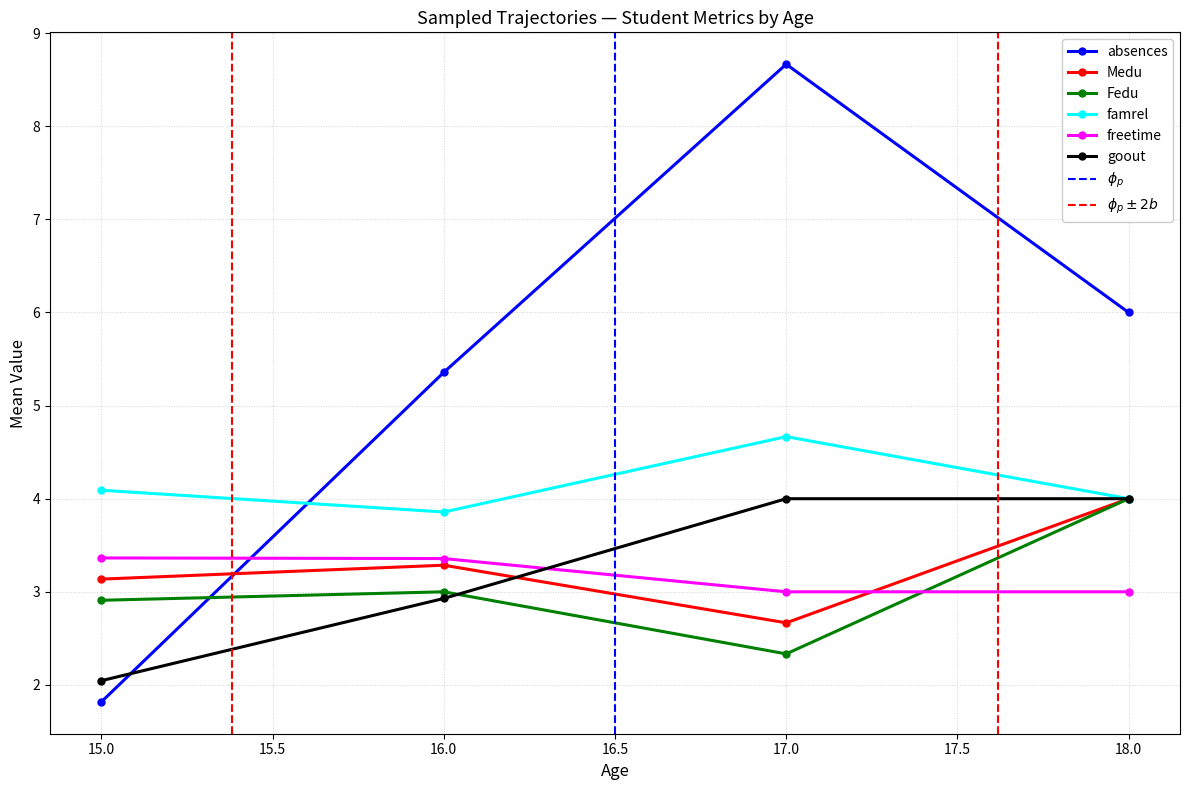

Which category has the highest value in the Fedu series?

18.0